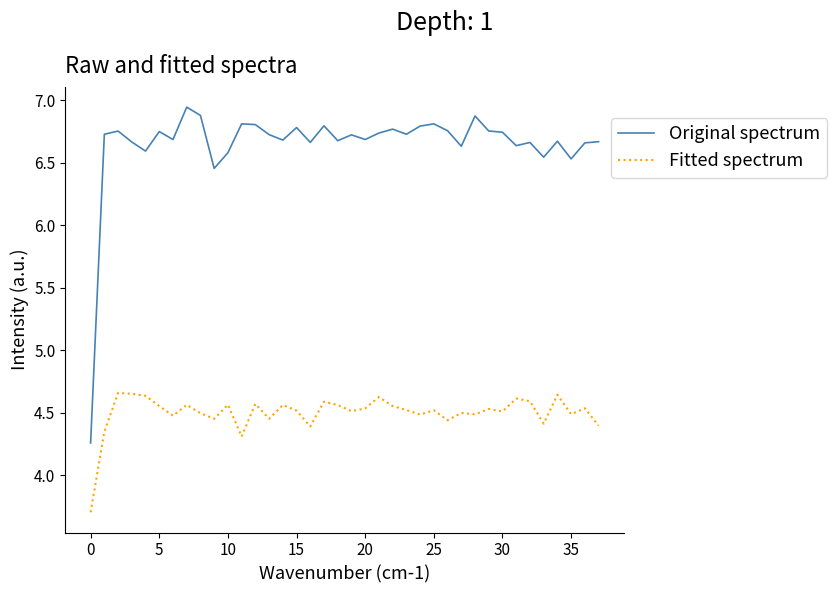

Which series has the widest spread of values?

Original spectrum